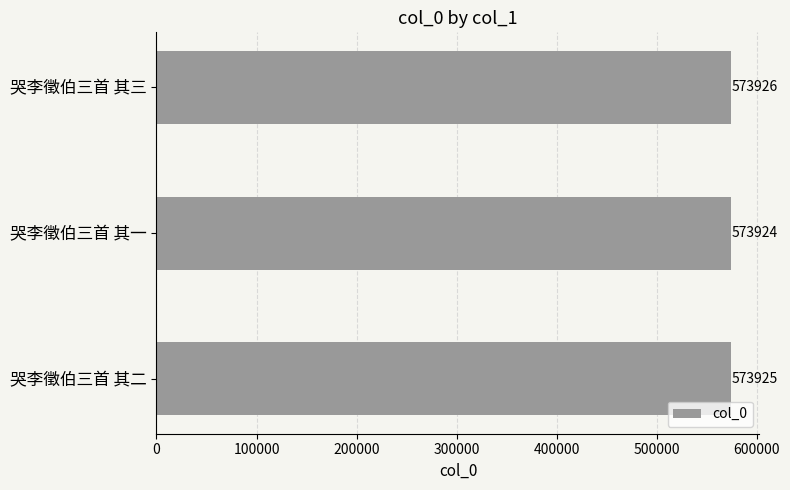

List the labels in order of value, smallest first.

哭李徵伯三首 其一, 哭李徵伯三首 其二, 哭李徵伯三首 其三